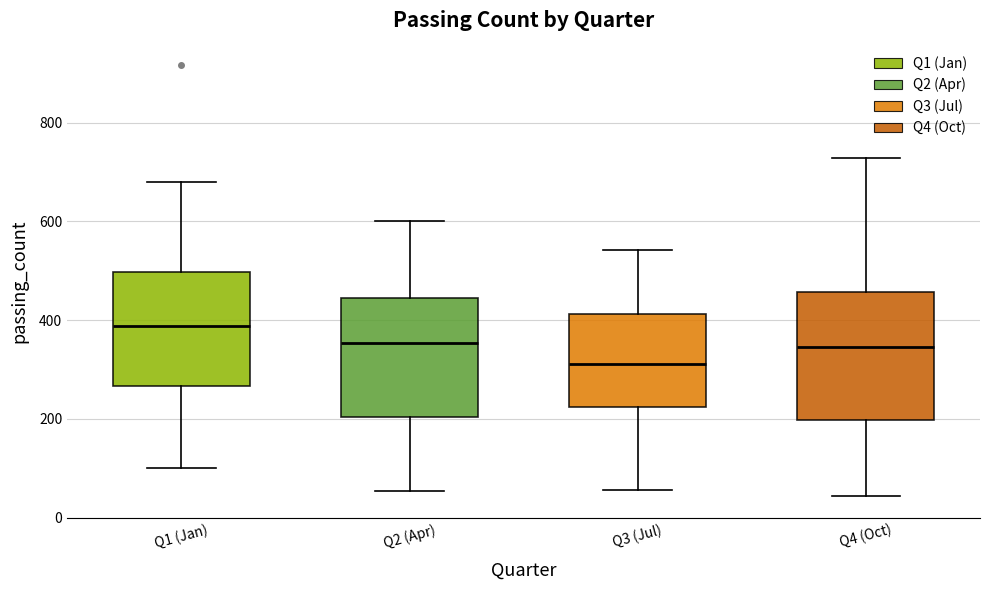

Which box has the highest median line?

Q1 (Jan)